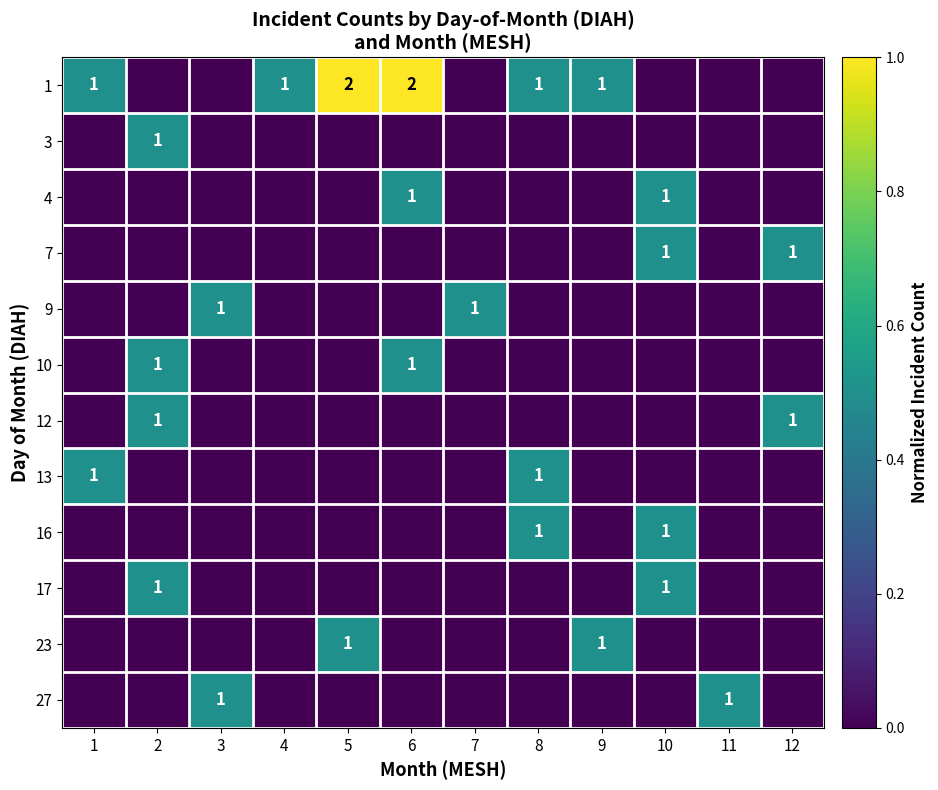

What is the maximum value for row_3?

0.5